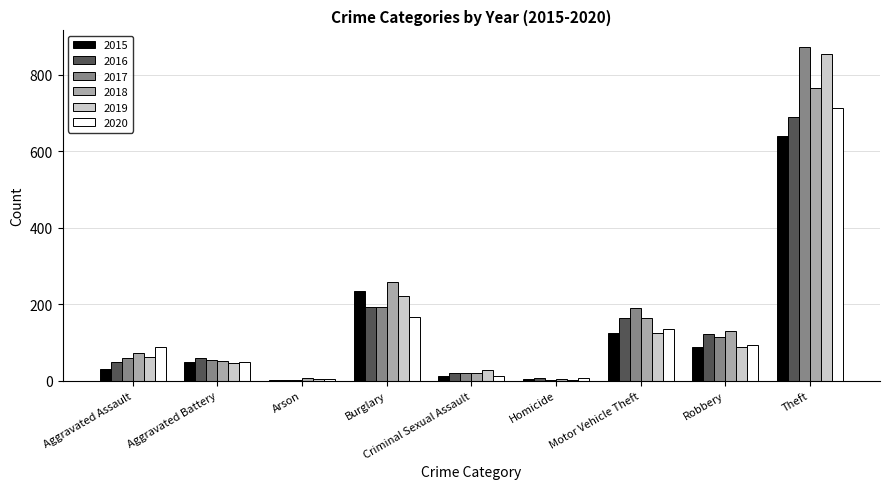

Which category has the highest value in the 2015 series?

Theft